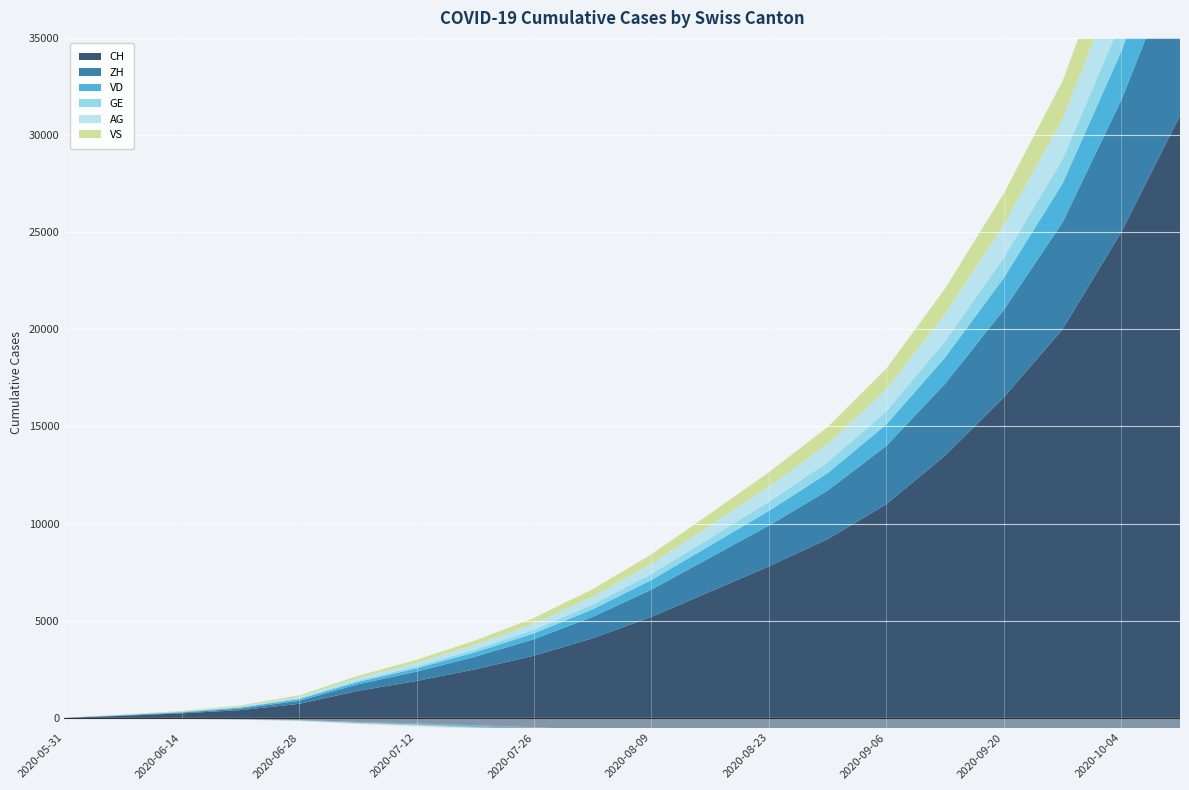

What position from the left is 2020-09-20?

17